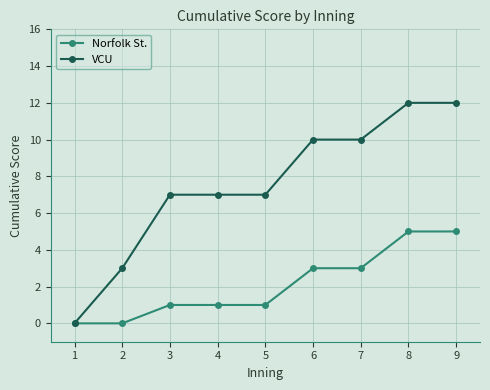

What is the total value across all series at 2?

3